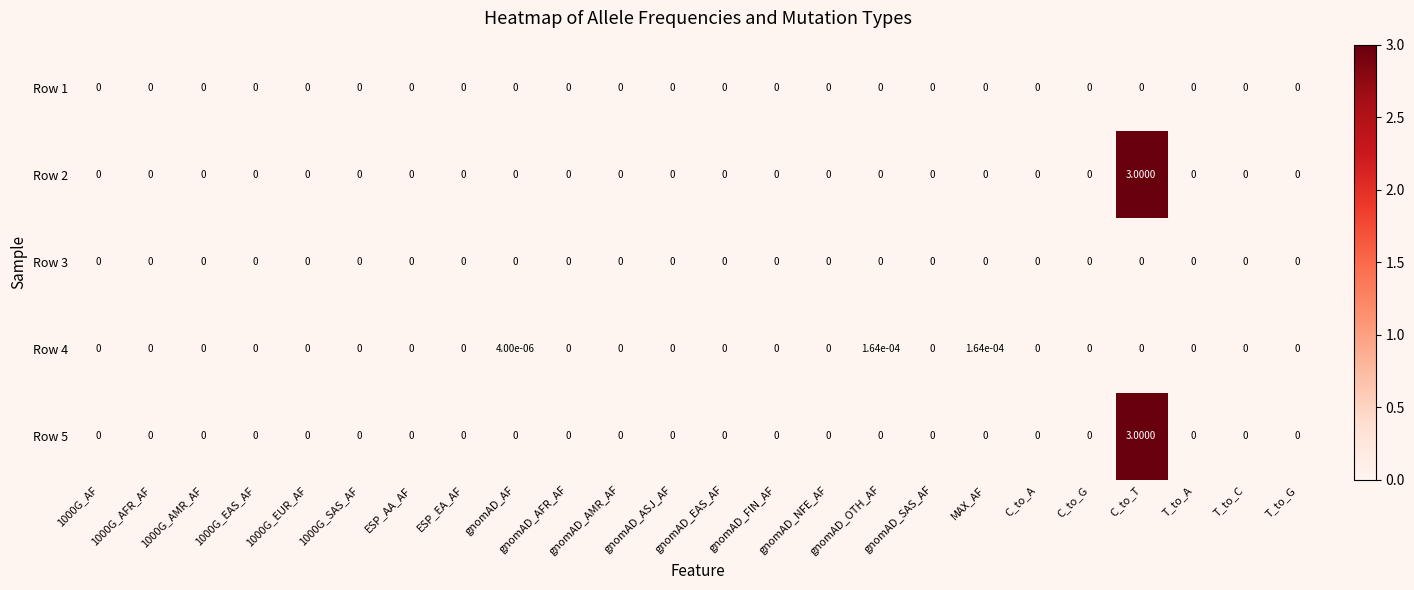

At which category does the chart reach its peak across all series?

C_to_T